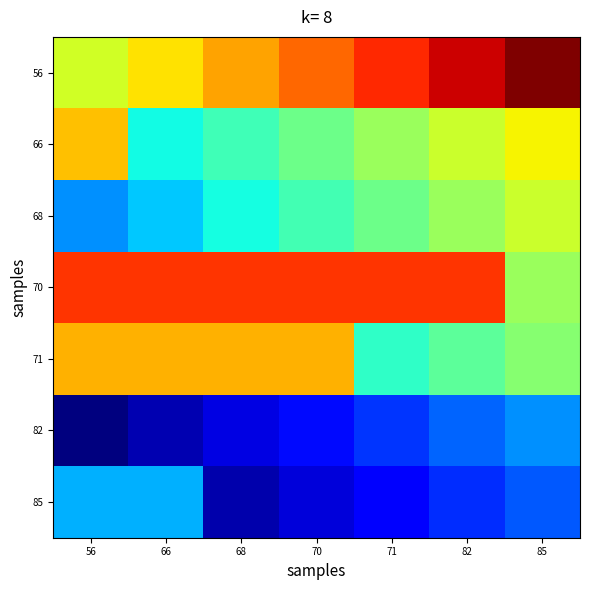

What is the total value across all series at 82?

350.2